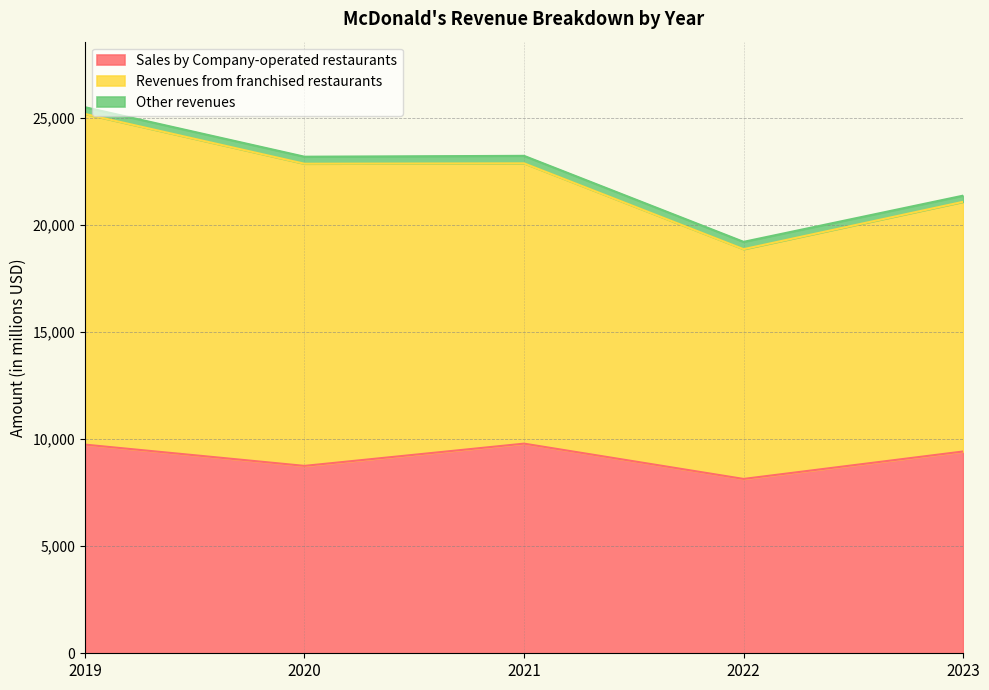

What is the difference between the maximum and minimum values in the Other revenues series?

62.2